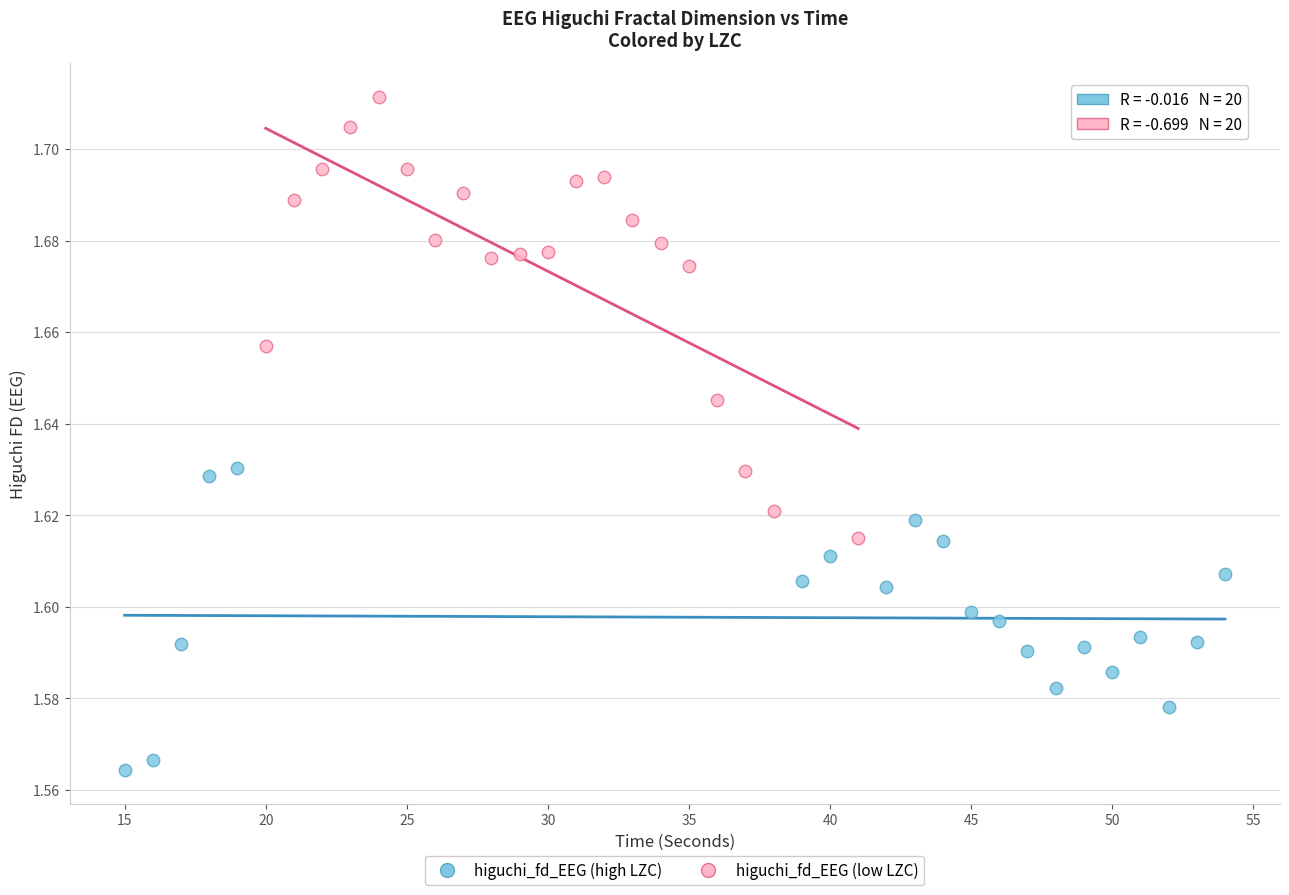

Which series contains the highest Y value?

higuchi_fd_EEG (low LZC)